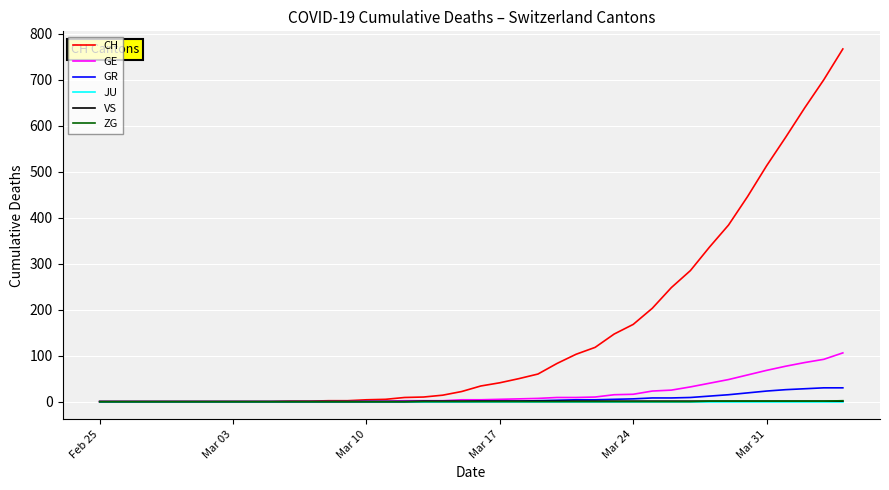

Which series has the largest range (max minus min)?

CH